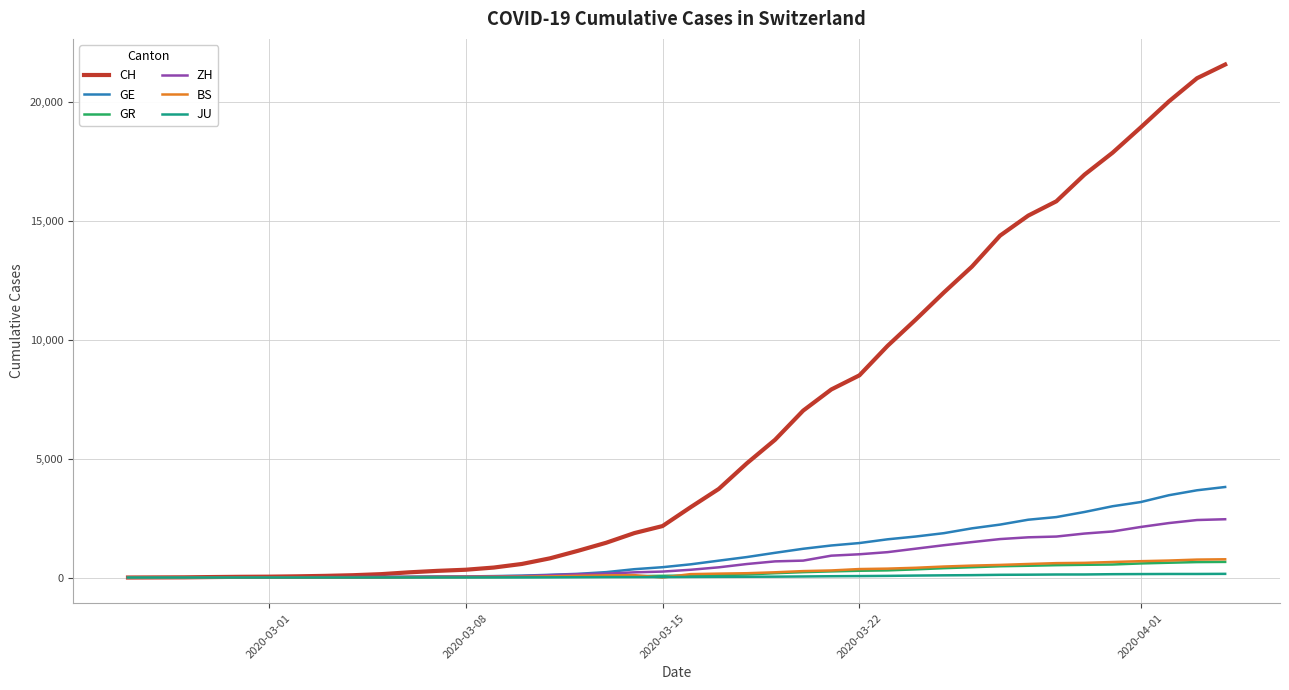

What is the maximum value shown in the chart?

21574